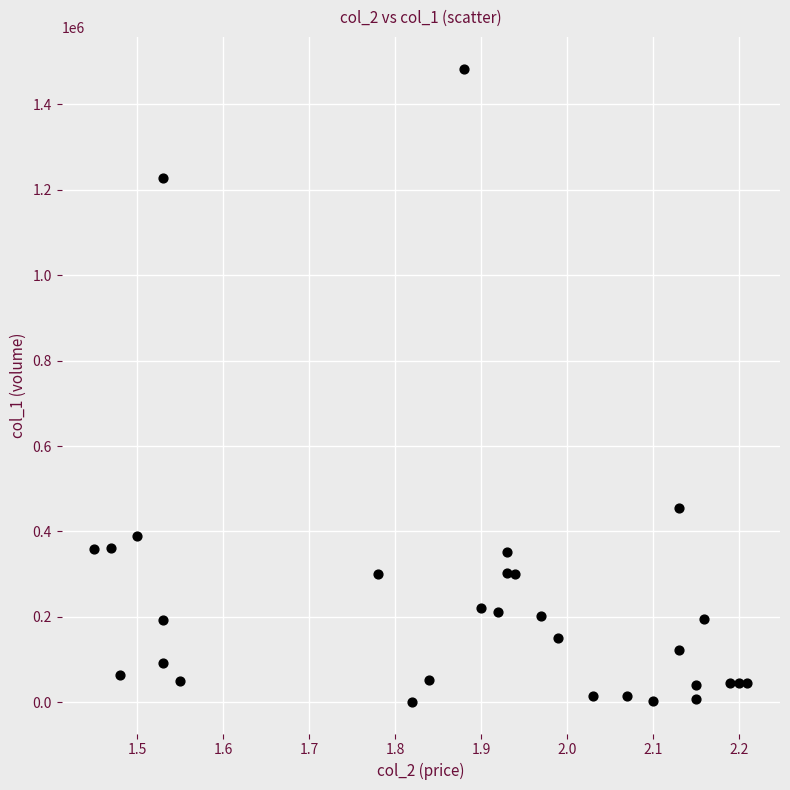

What is the range of Y values (max minus min)?

1483000